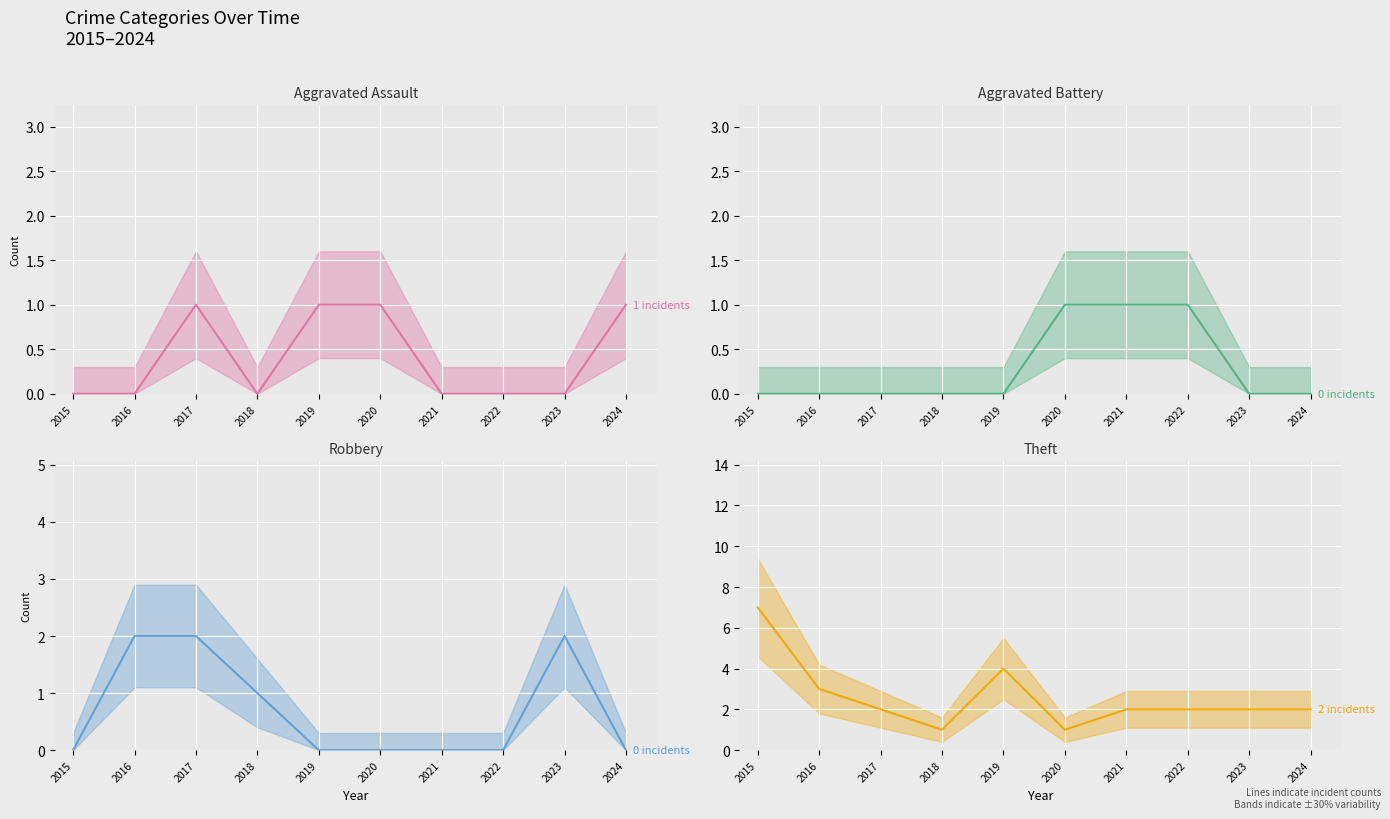

What are all the series names shown in the legend?

Aggravated Assault, Aggravated Battery, Robbery, Theft